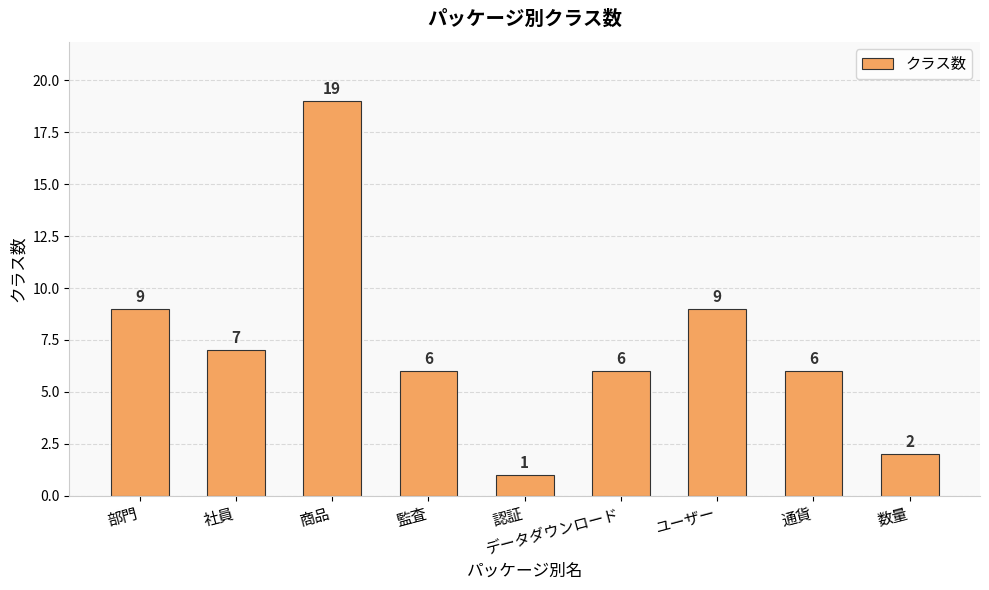

What is the value of the 3rd bar from the left?

19